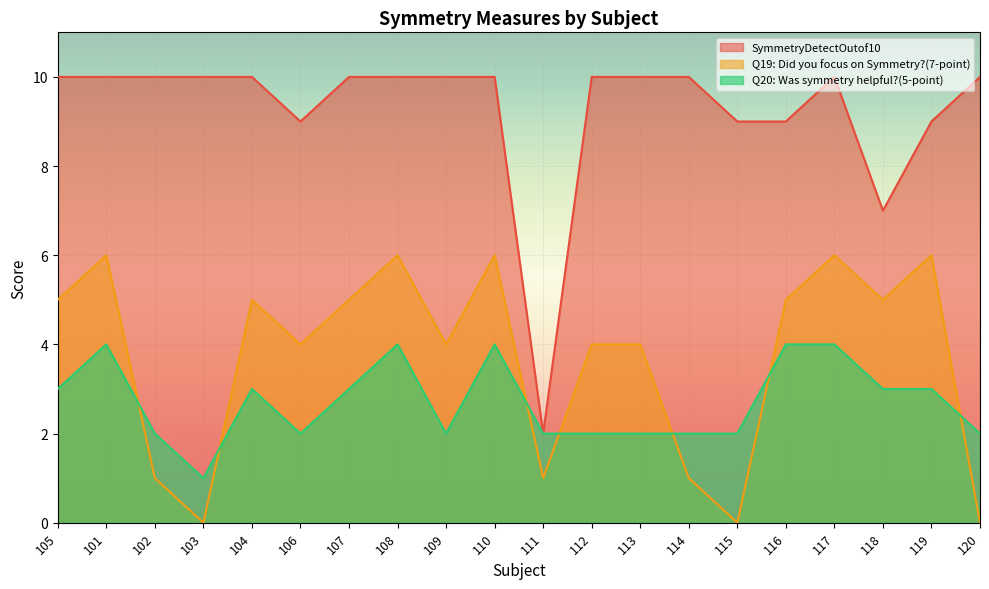

At how many categories does at least one series exceed 7?

18